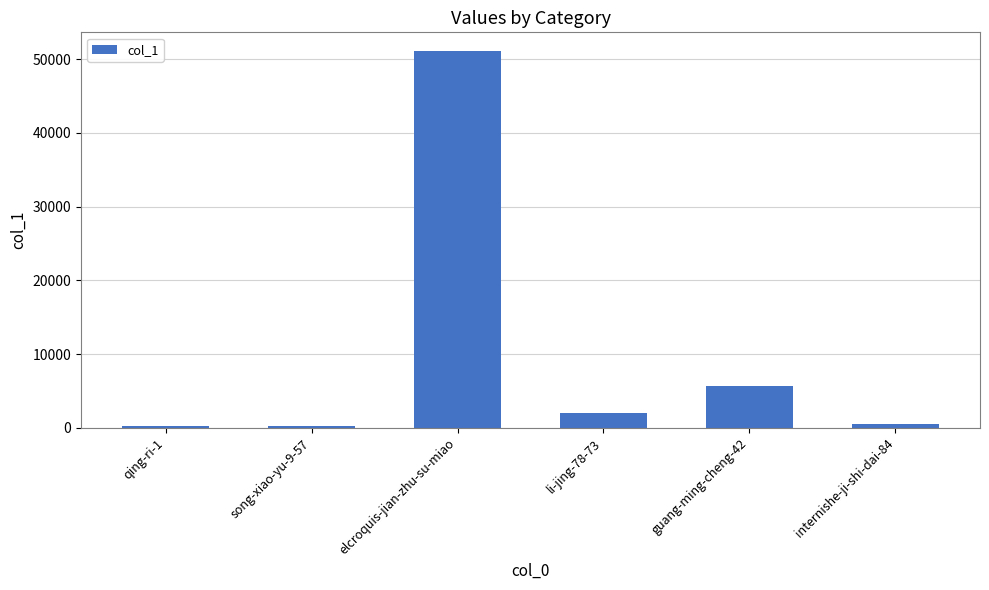

What position from the right is li-jing-78-73?

3